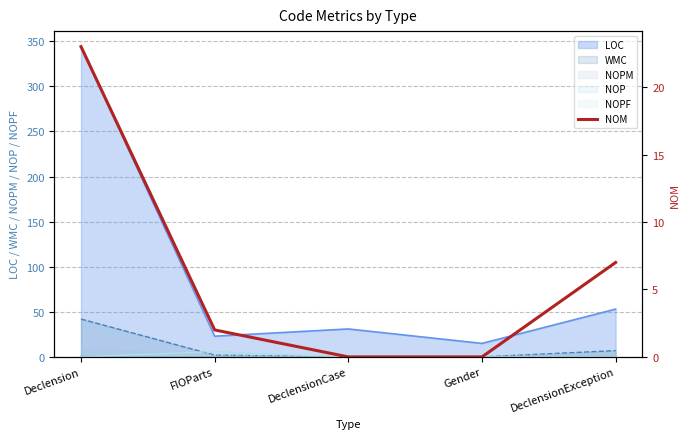

Reading left to right, extract all data points from this chart.

Declension=23	FIOParts=2	DeclensionCase=0	Gender=0	DeclensionException=7